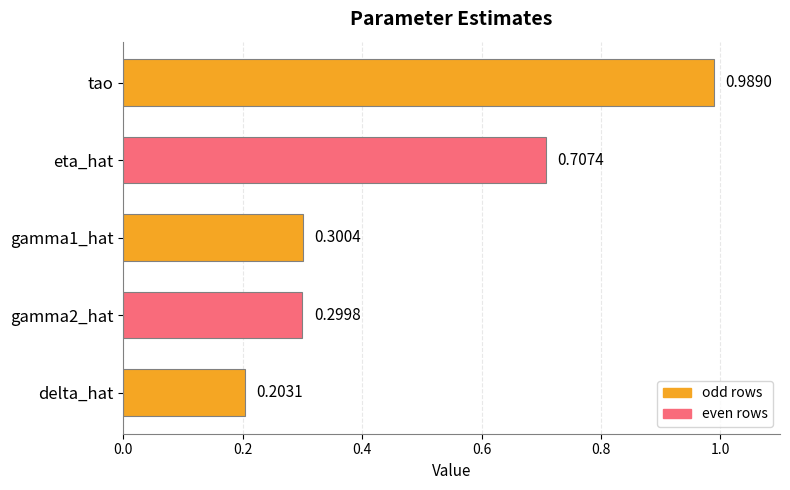

List the labels in order of value, largest first.

tao, eta_hat, gamma1_hat, gamma2_hat, delta_hat